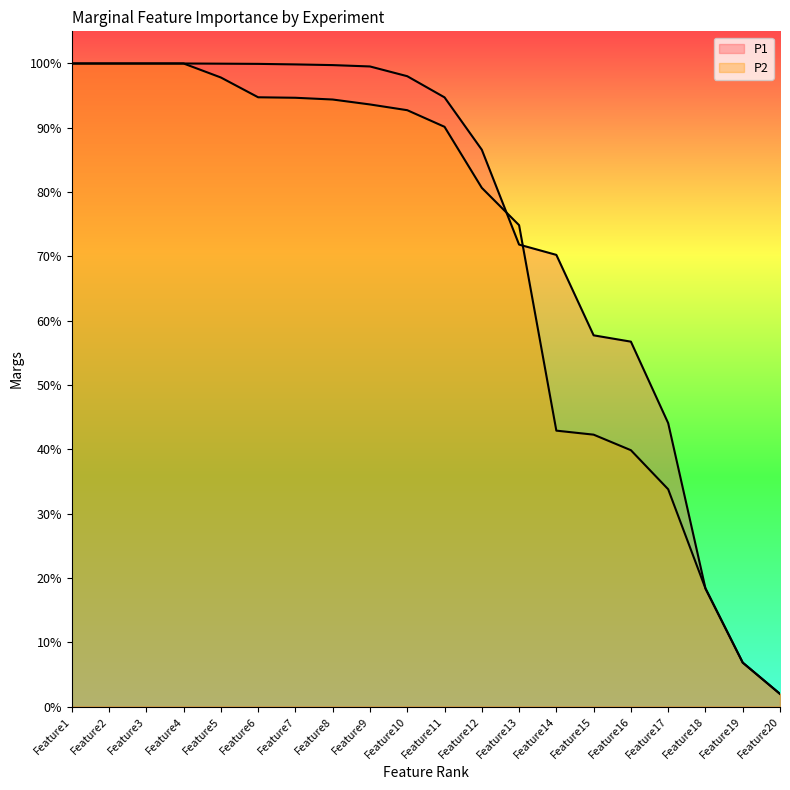

The value of P1 at Feature9 is 1.0. True or false?

True